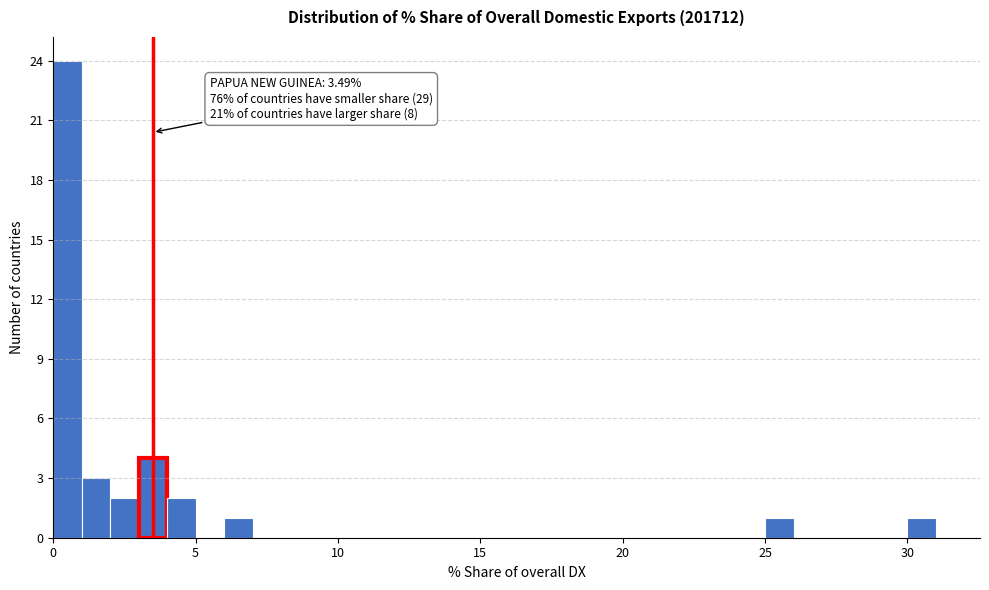

Read against the x-axis, roughly where is the centre of the tallest bar?

0.5